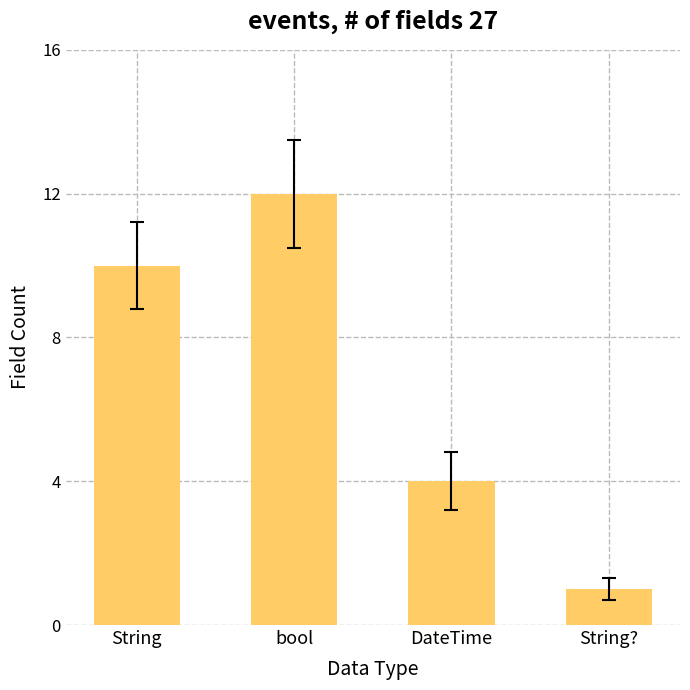

What is the difference between the values at String? and bool?

11